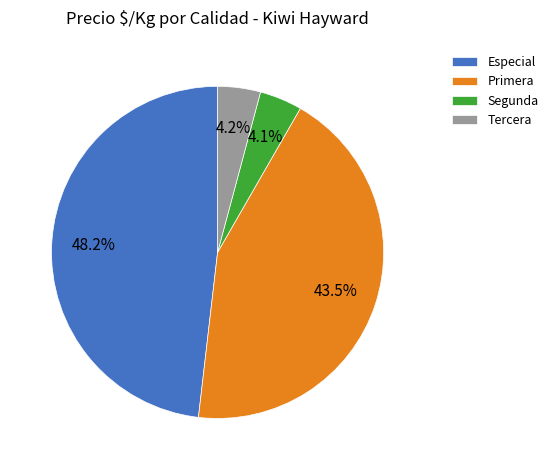

Is there any slice that represents more than half of the pie?

No